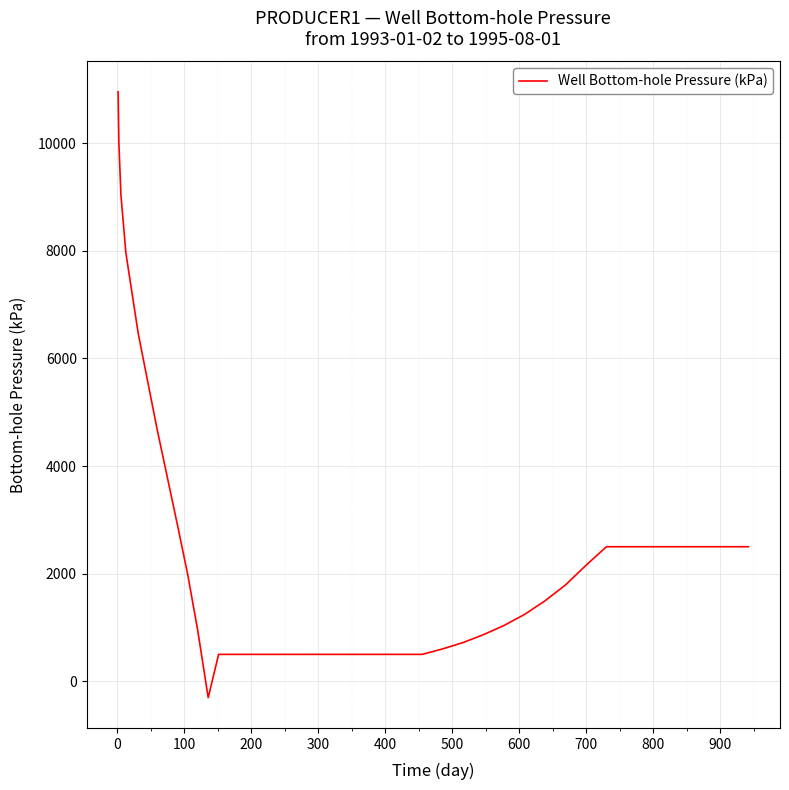

What is the difference between the maximum and minimum values?

11257.6